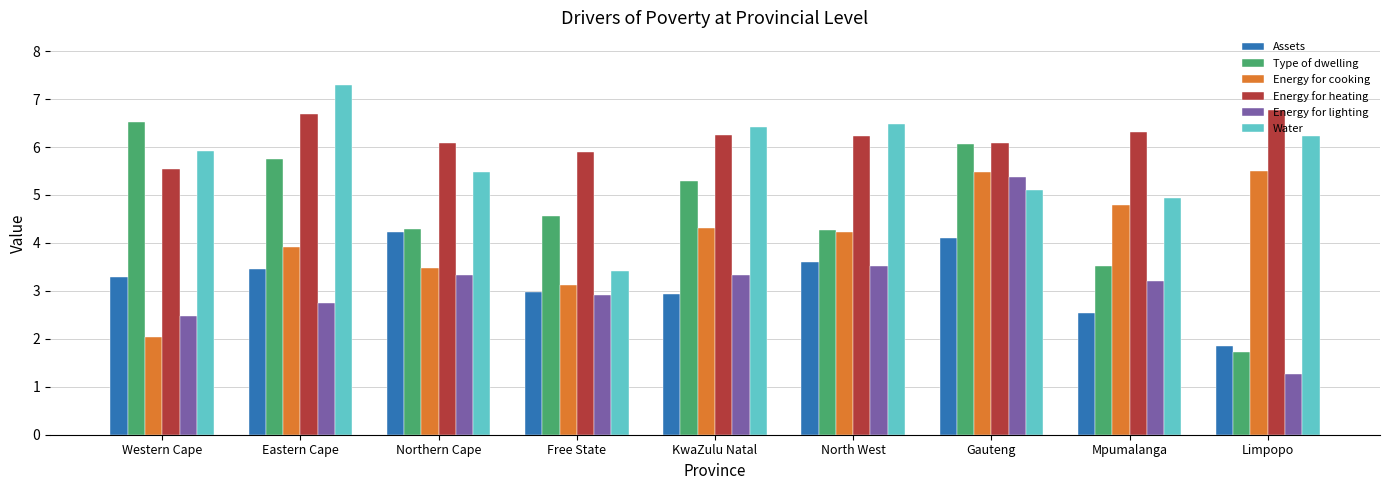

What is the spread (max minus min) of values at Eastern Cape?

4.6